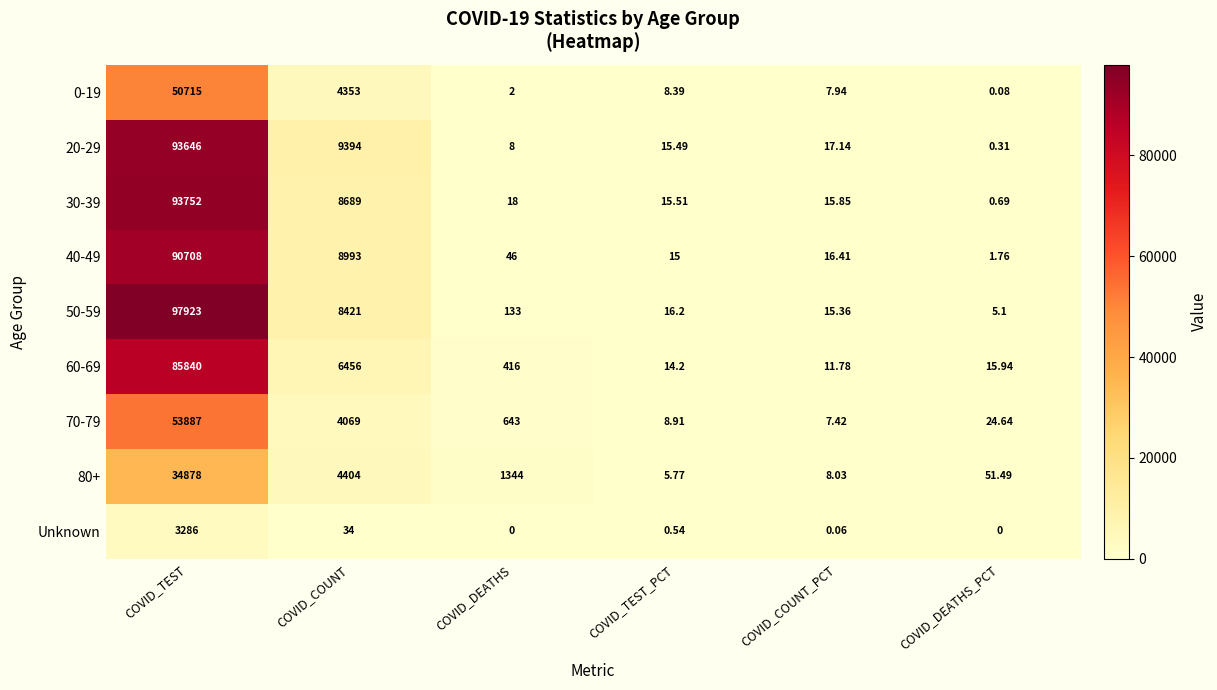

At which category is the sum across all series the highest?

COVID_TEST